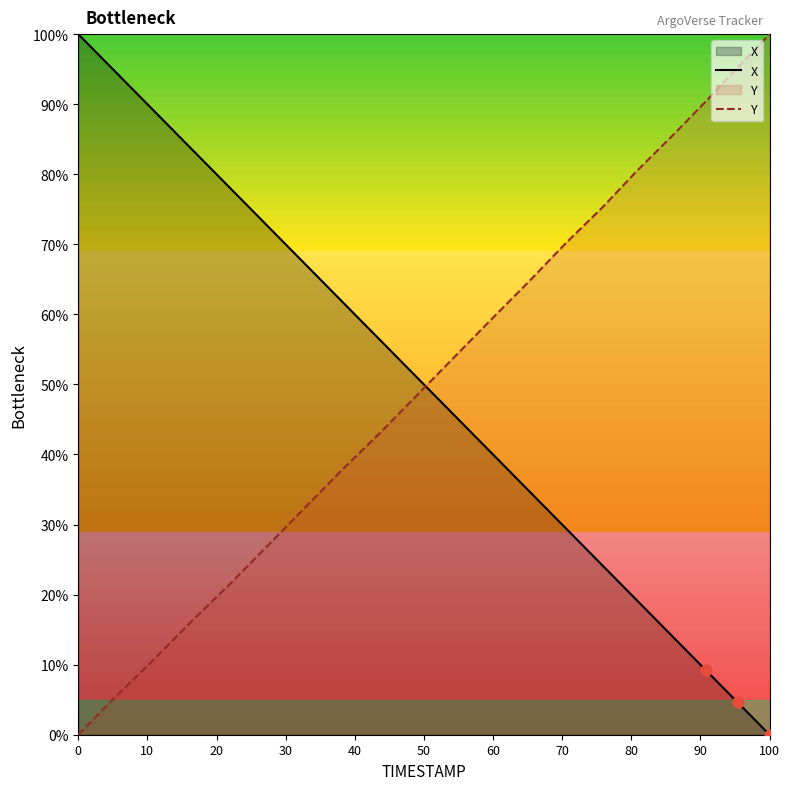

Which series contains the highest Y value?

X